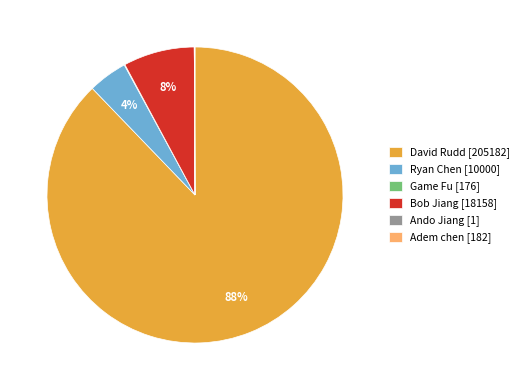

To the nearest percent, what is the average slice percentage?

17%